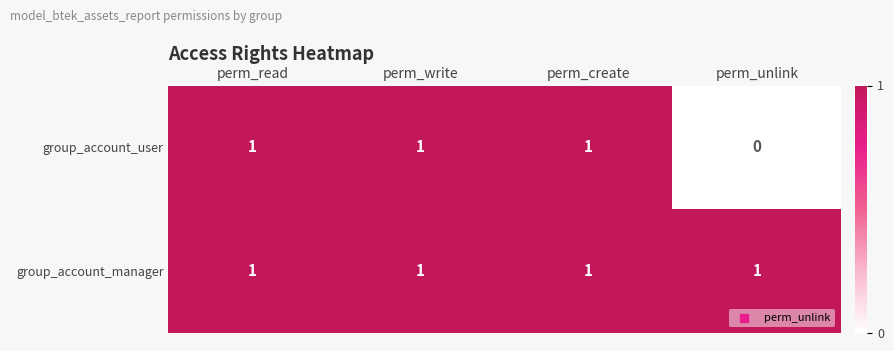

Which label corresponds to the smallest value in the chart?

perm_unlink